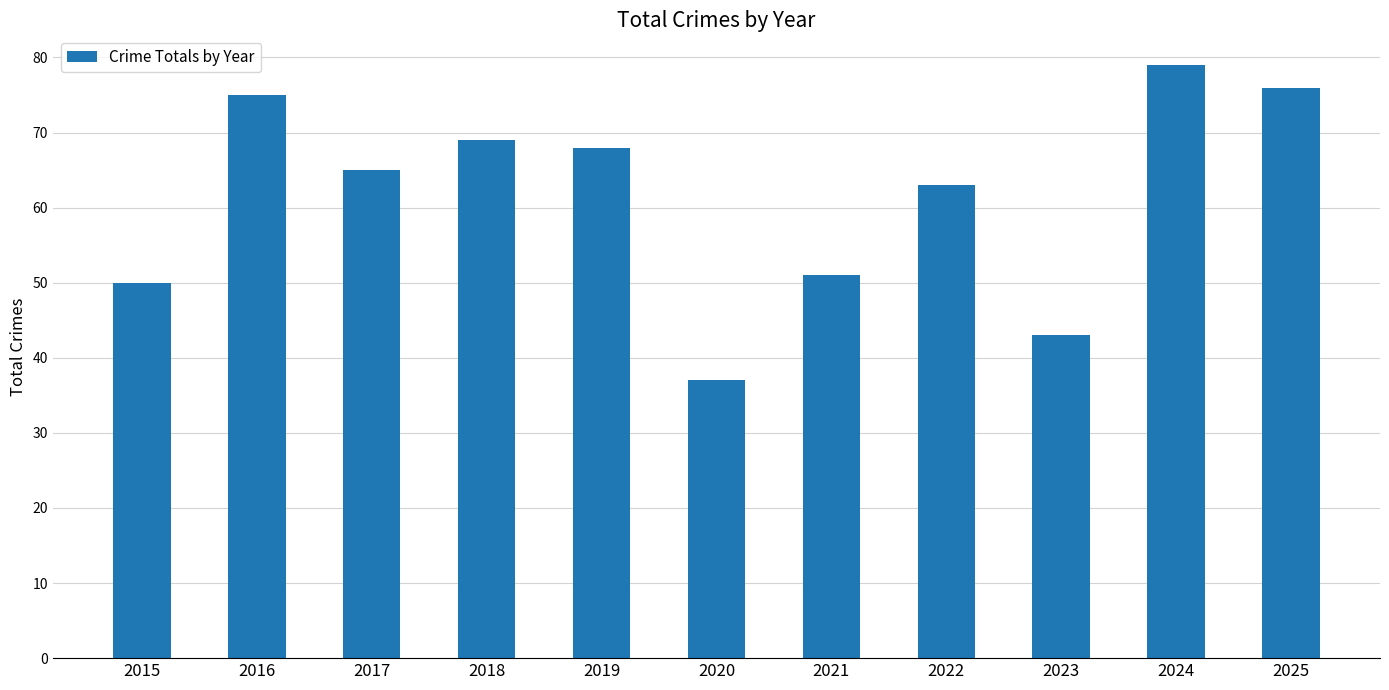

What is the change in value from 2021 to 2022?

+12